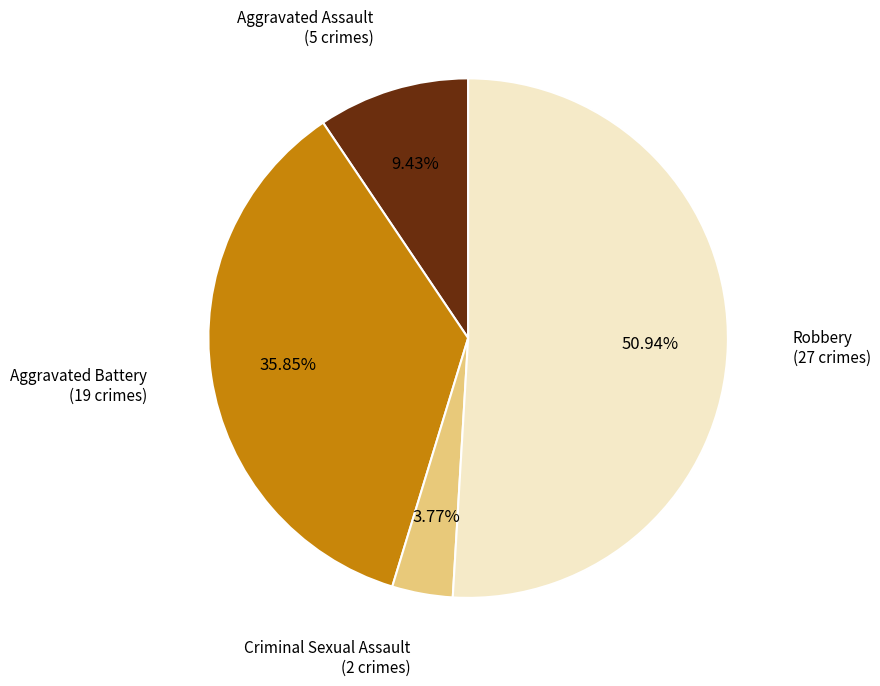

Does any single category account for the majority?

Yes